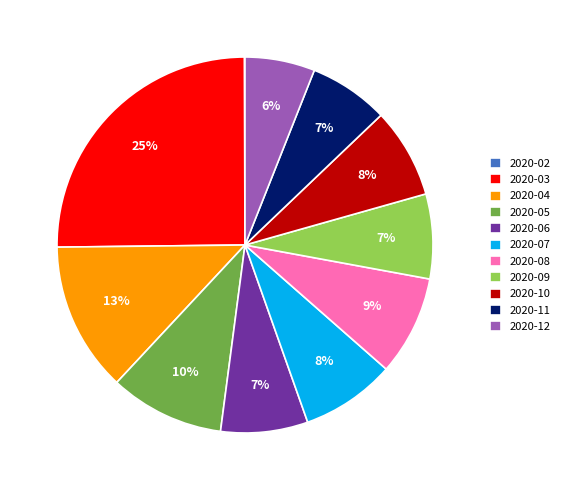

Is there any slice that represents more than half of the pie?

No